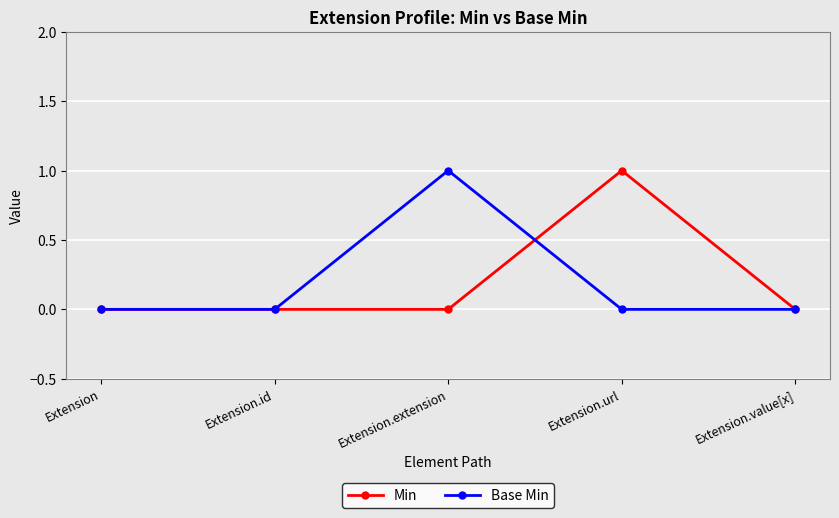

What is the label of the 2nd point from the right?

Extension.url